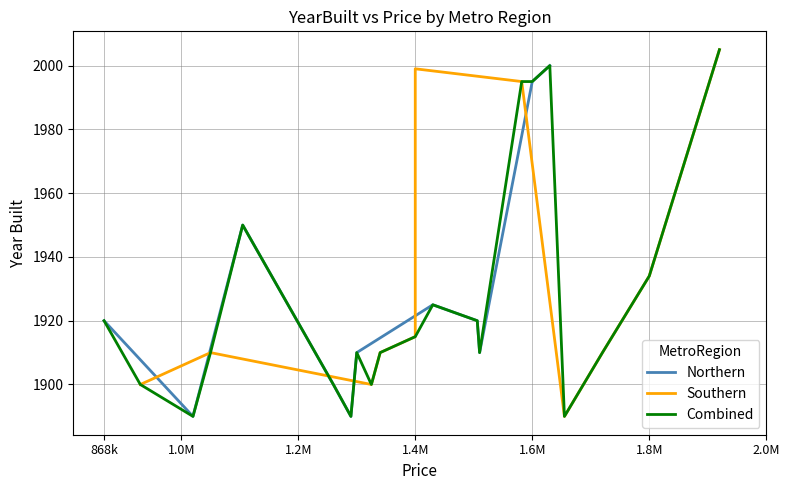

What is the lowest value of the Northern series?

1890